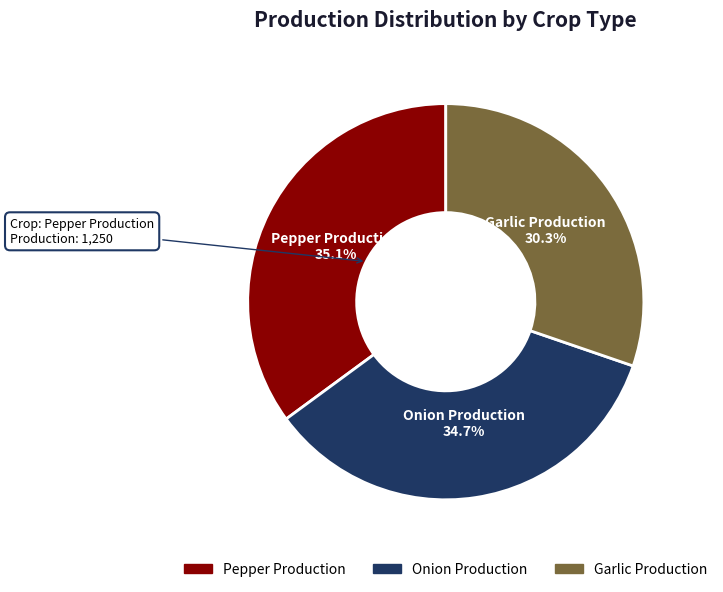

Does any single category account for the majority?

No